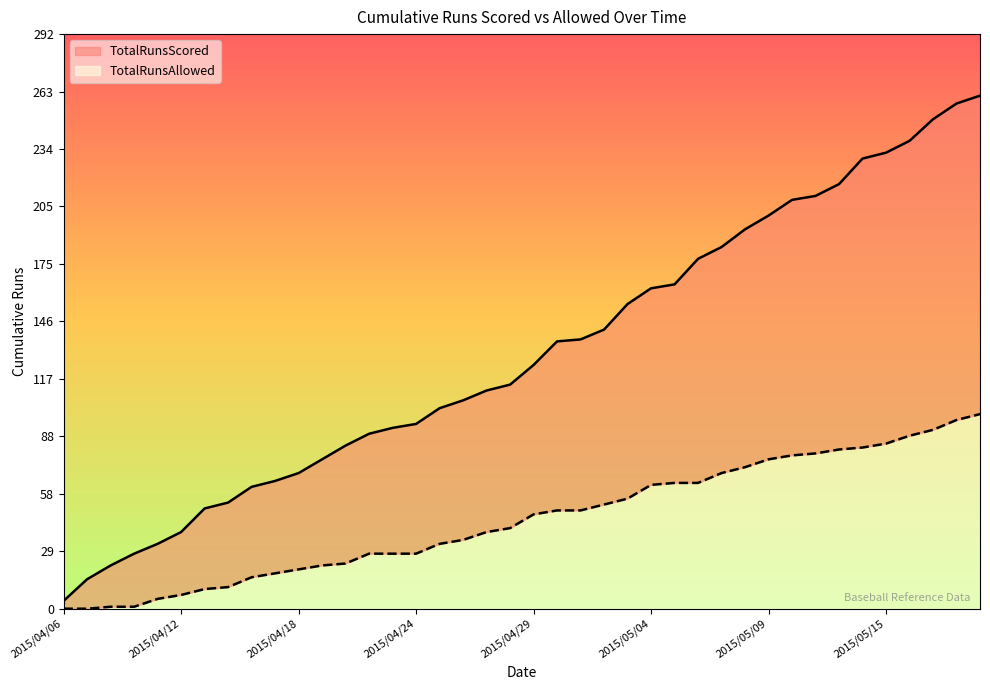

What is the difference between the maximum and minimum values in the TotalRunsAllowed series?

99